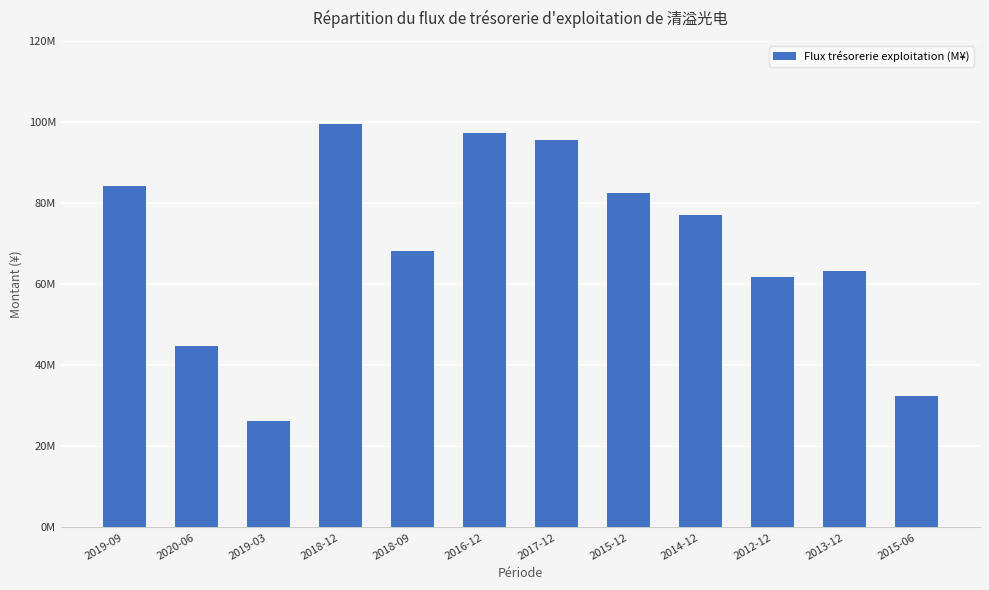

True or false: the data shows 99570475.0 at 2018-12.

True